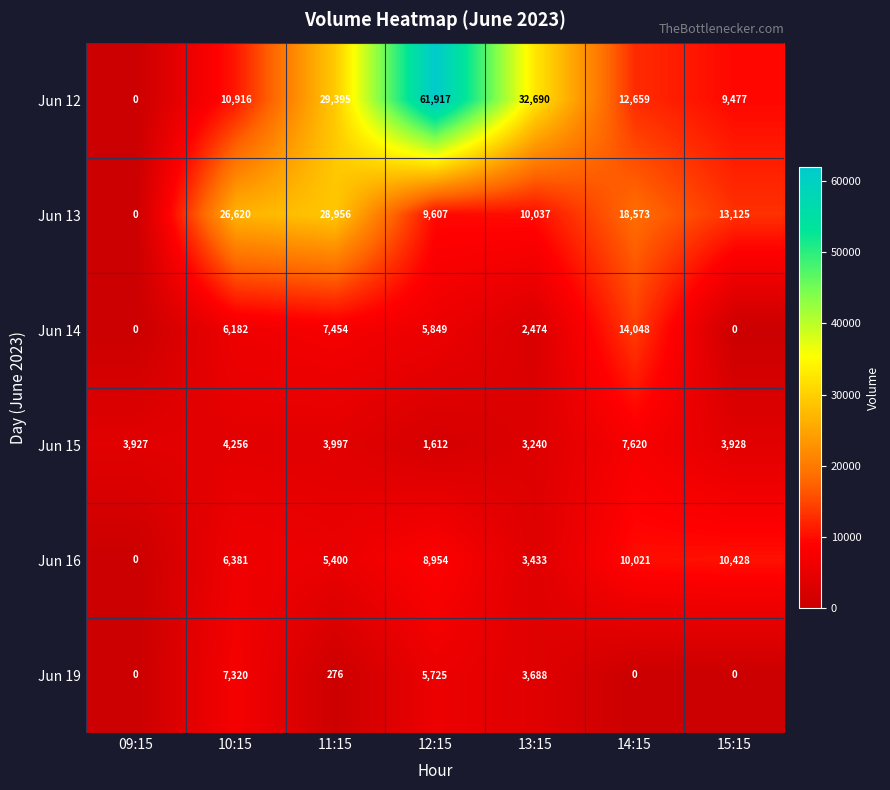

What is the total value across all series at 11:15?

75478